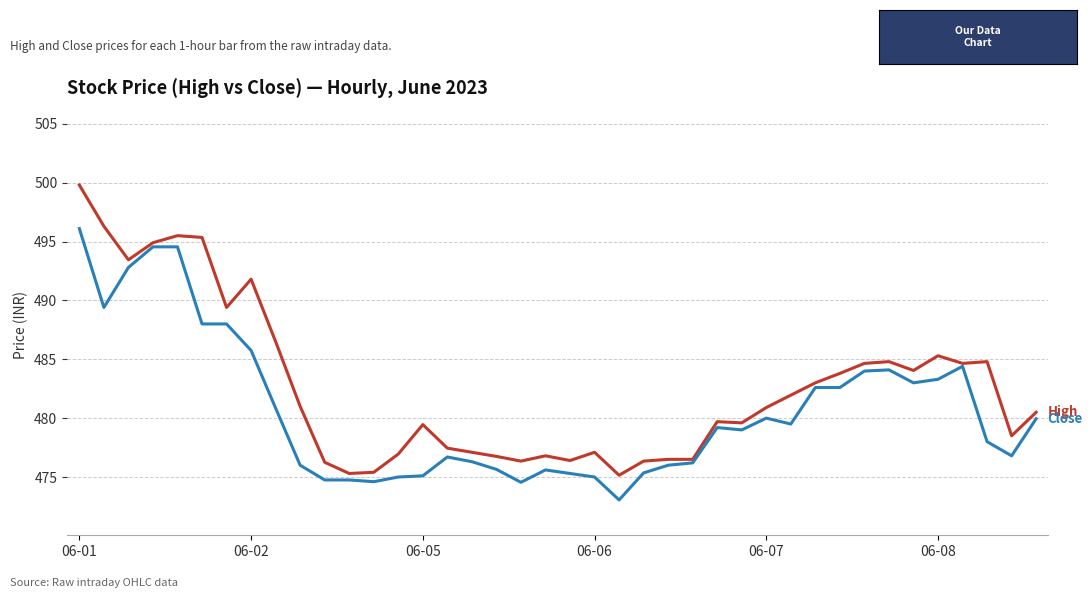

What is the smallest value displayed?

473.0